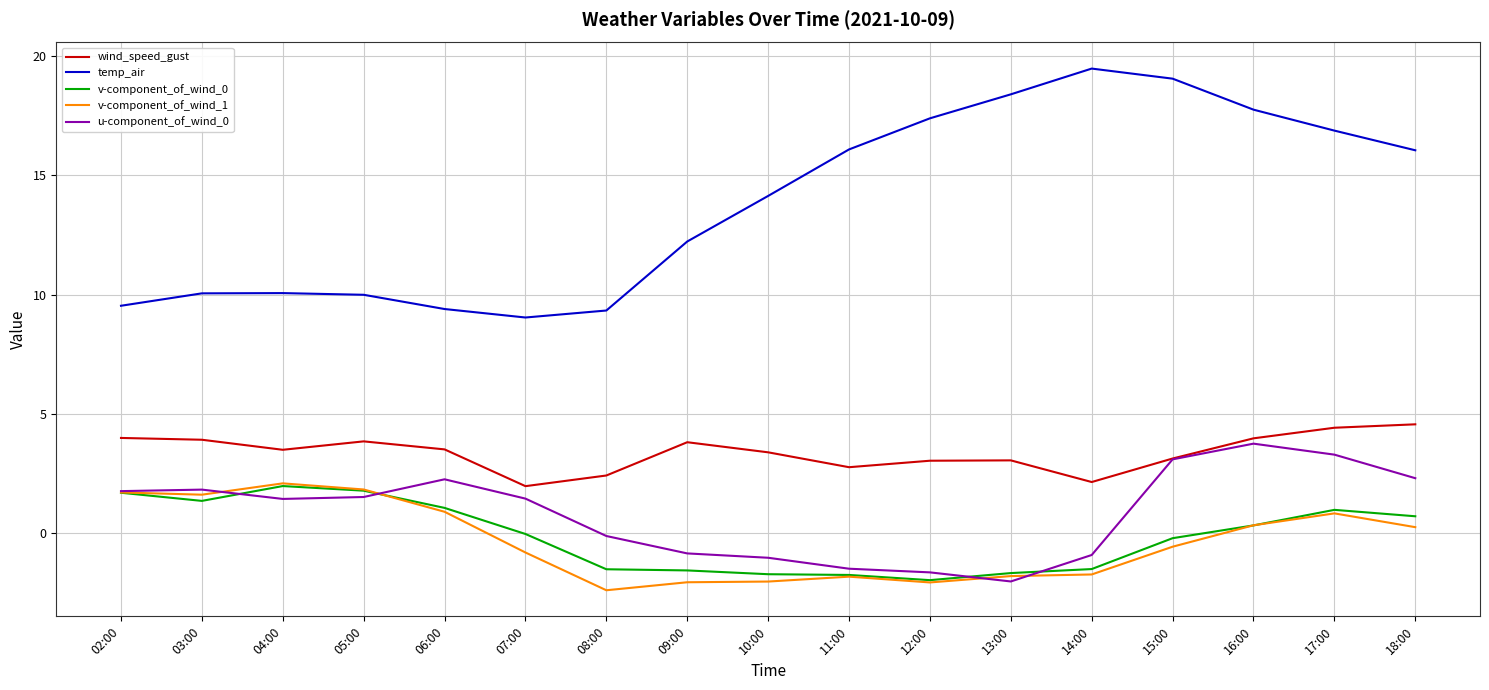

At how many categories does at least one series exceed 7?

17